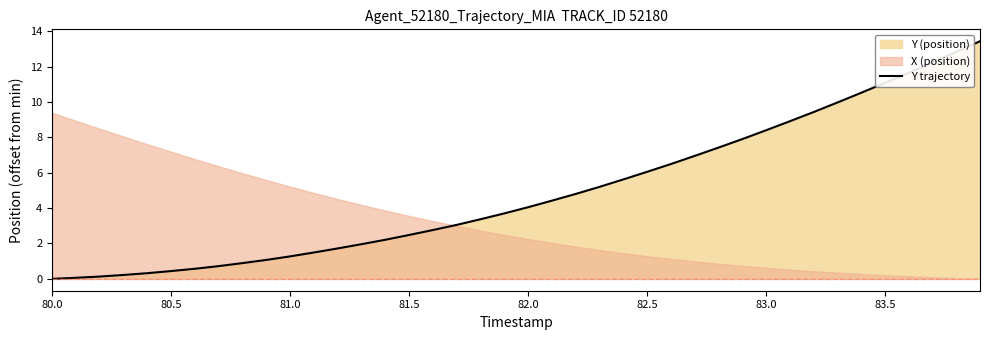

True or false: Y trajectory has a value of 2.5 at 81.5.

True